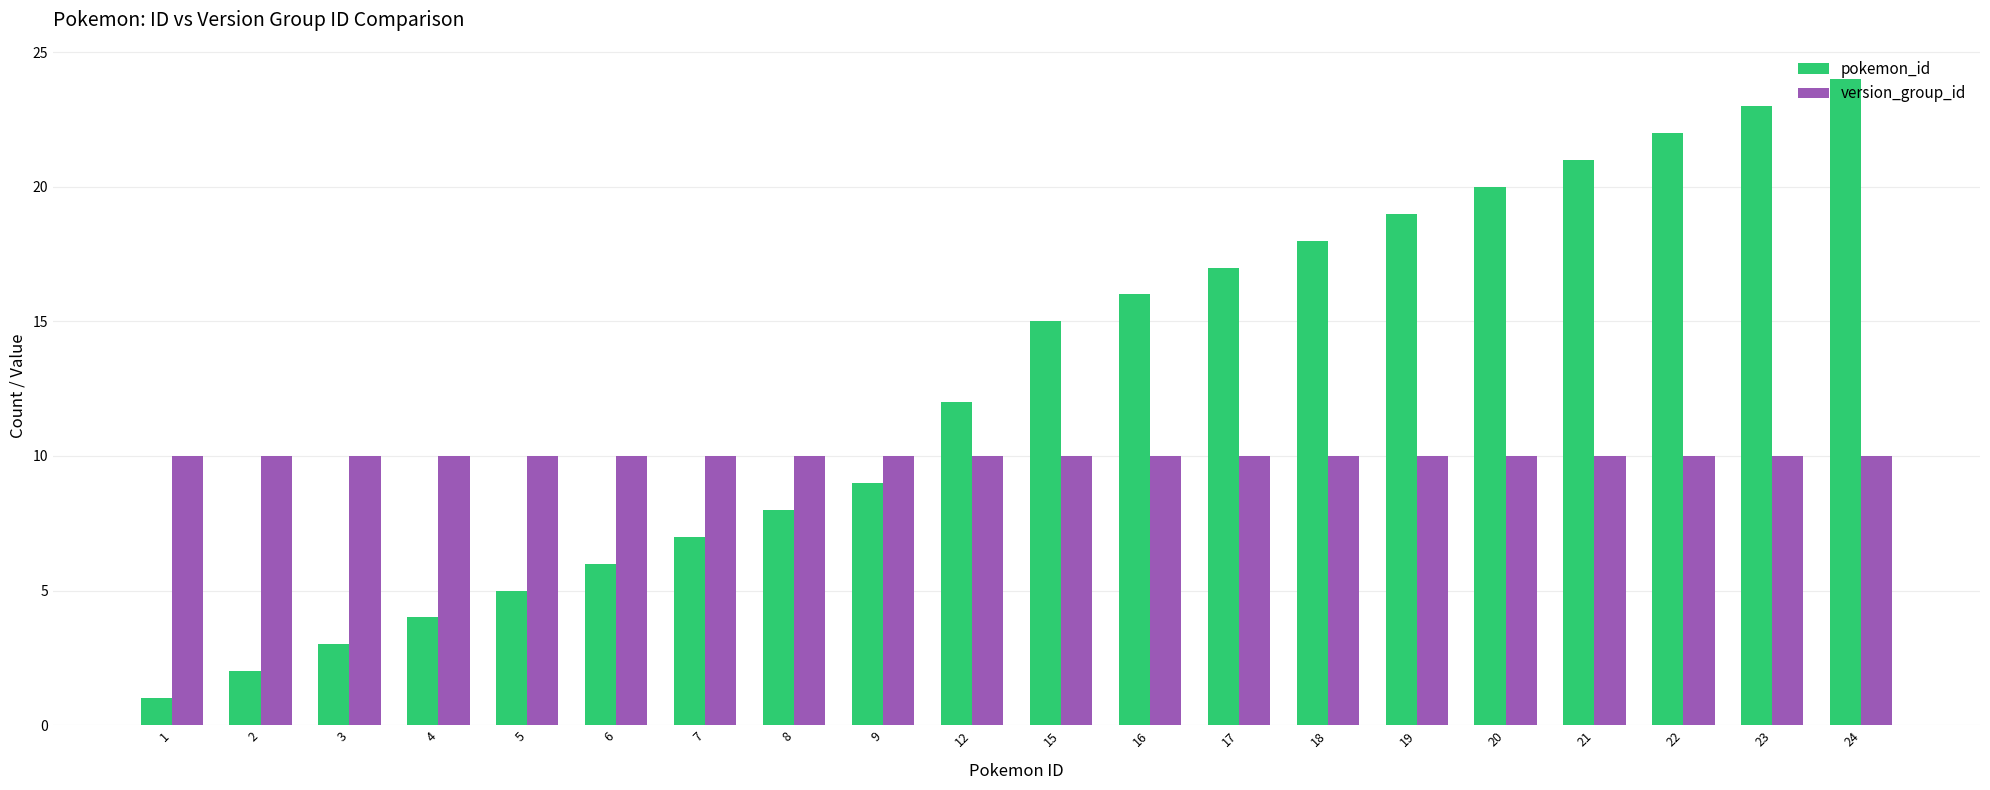

At which label does pokemon_id reach its peak?

24